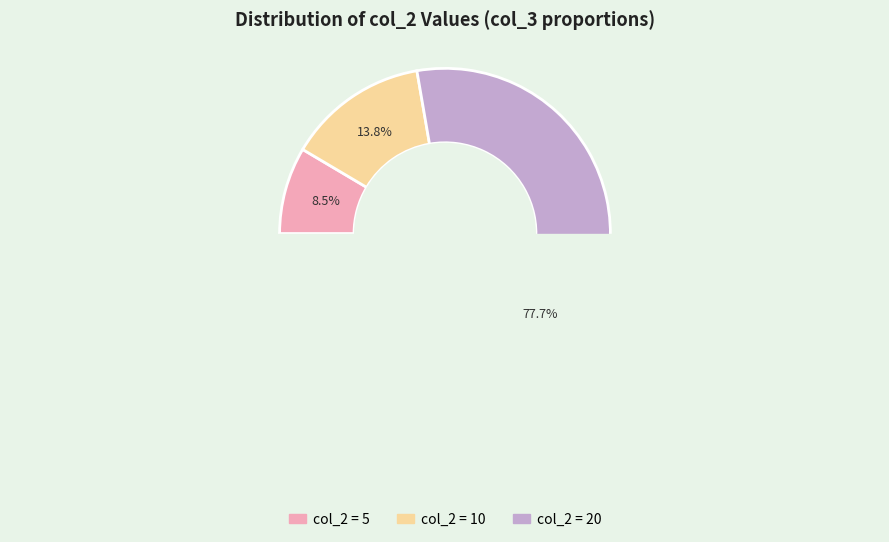

To the nearest percent, what is the difference between the largest and smallest slice percentages?

69%